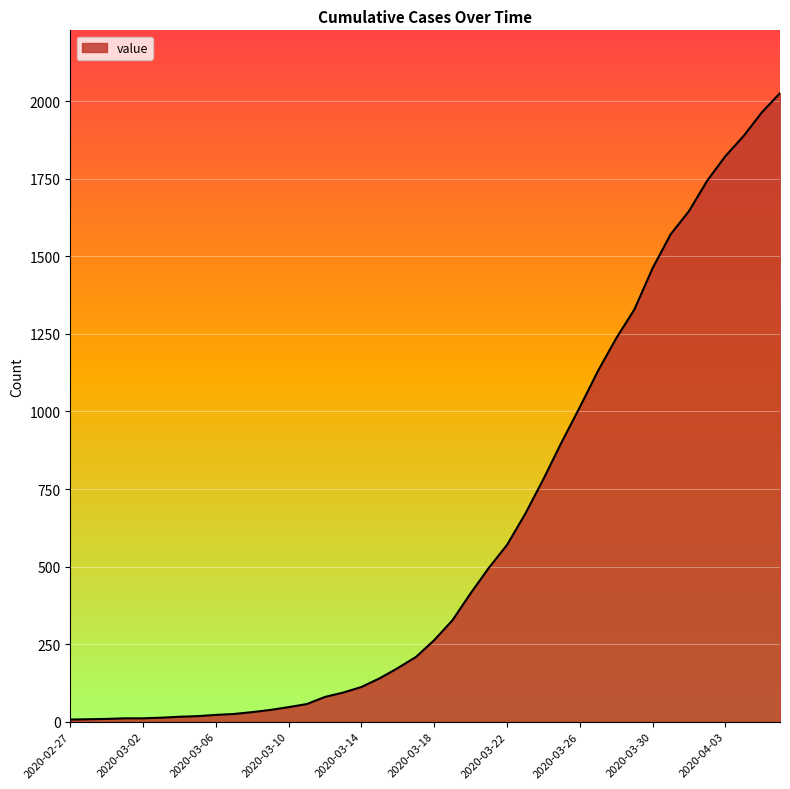

What is the maximum value shown in the chart?

2026